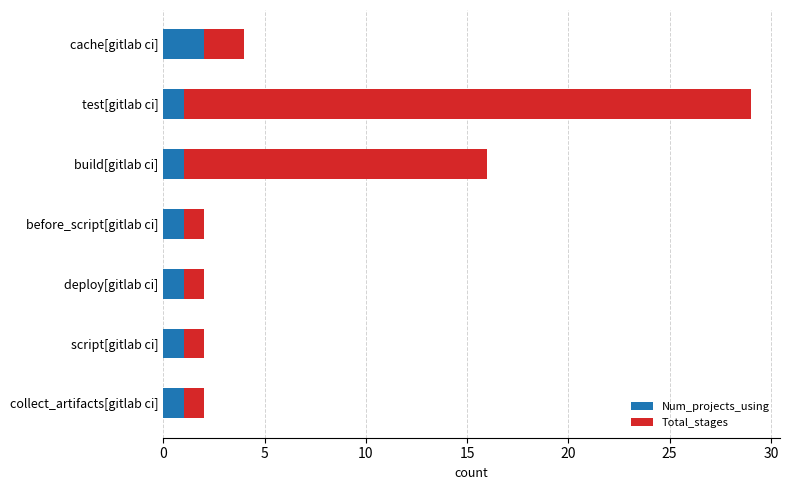

What is the total value across all series at test[gitlab ci]?

29